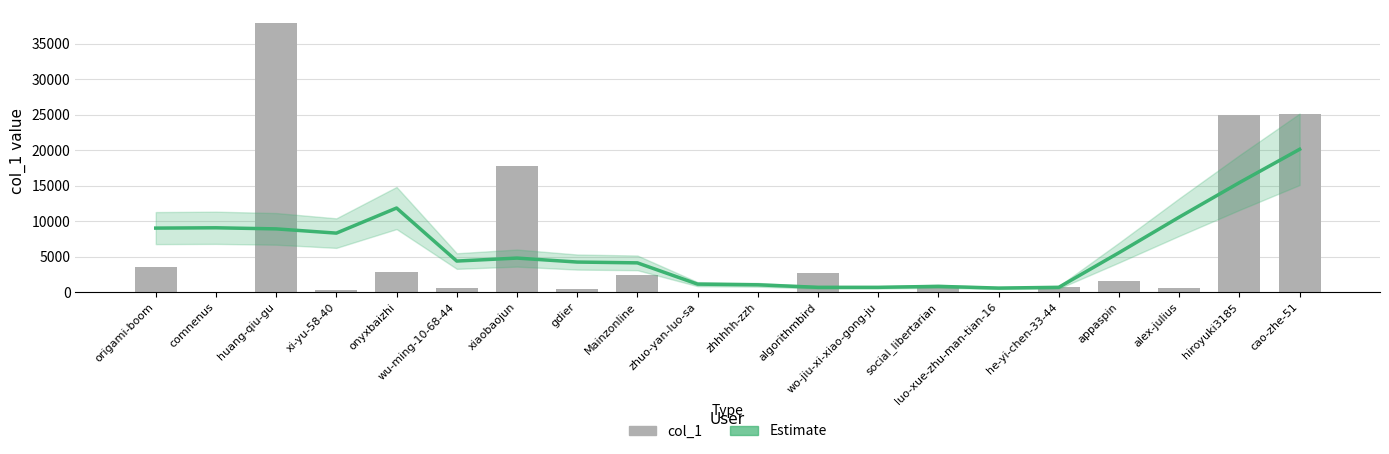

What is the sum of all Estimate values?

122204